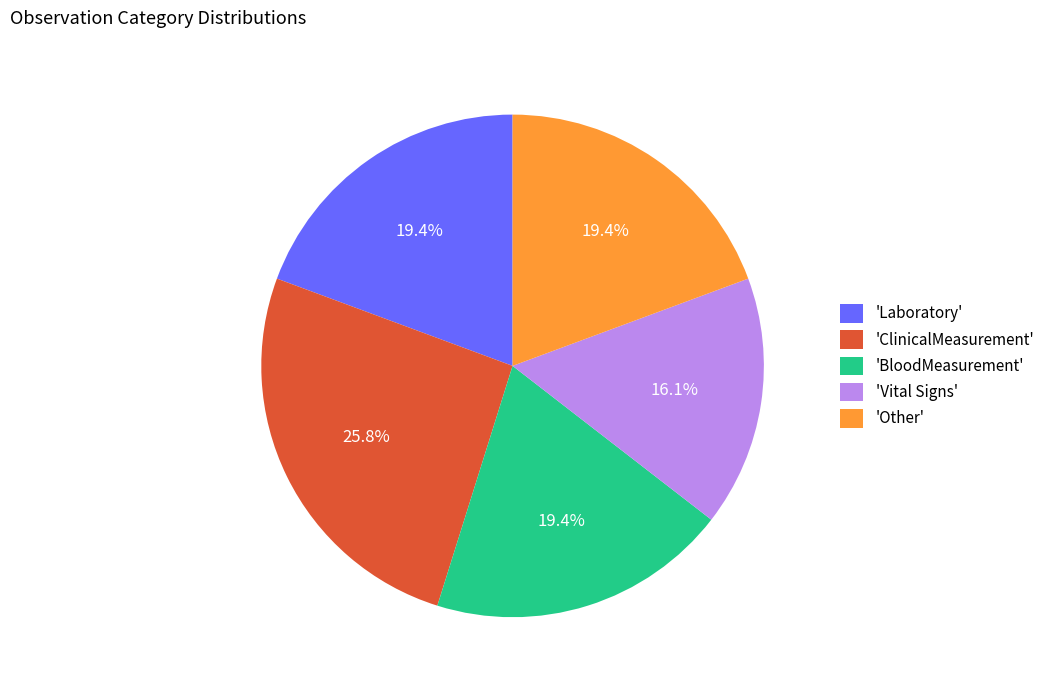

What is the smallest slice in the pie chart?

'Vital Signs'